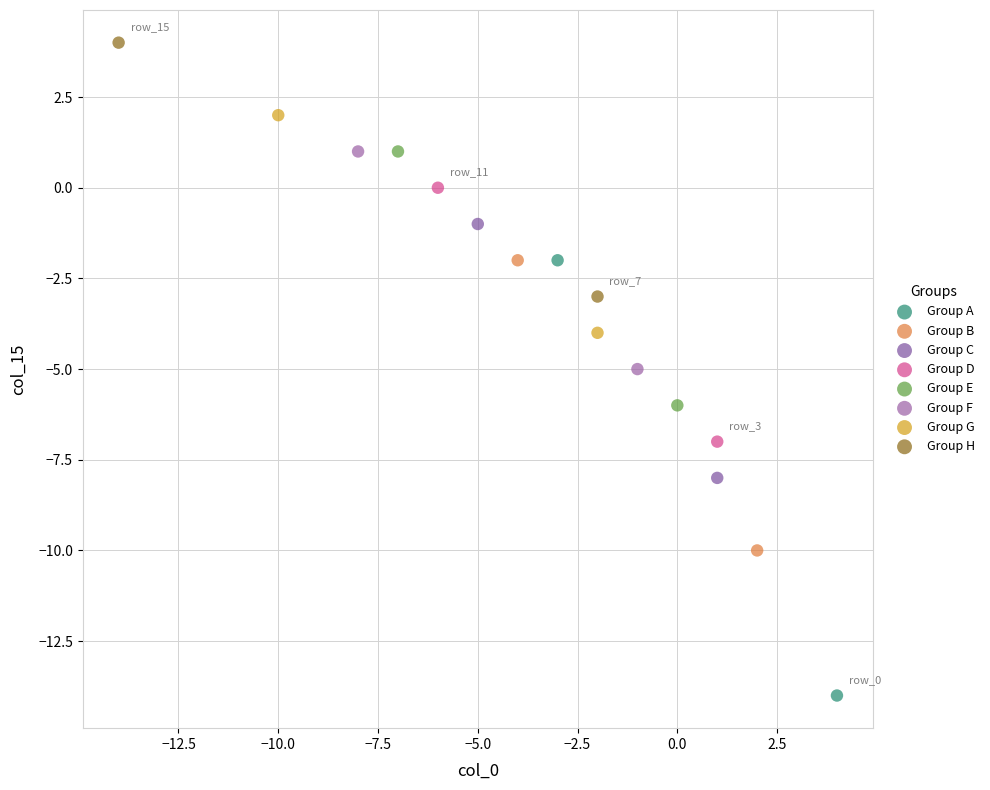

What are all the series names shown in the legend?

Group A, Group B, Group C, Group D, Group E, Group F, Group G, Group H